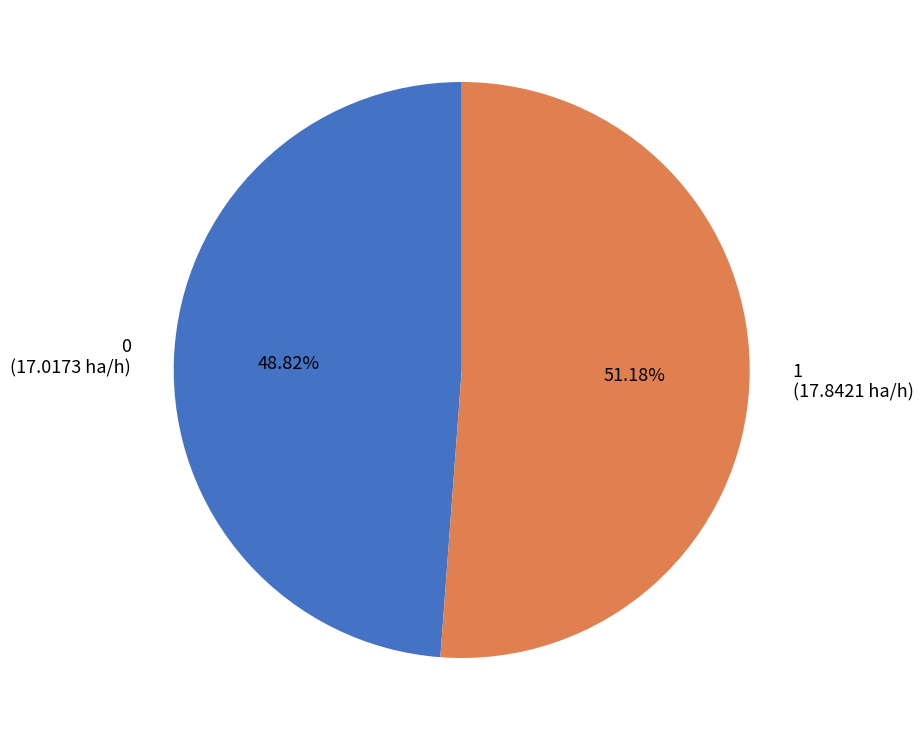

Does 1 account for over 50% of the chart?

Yes